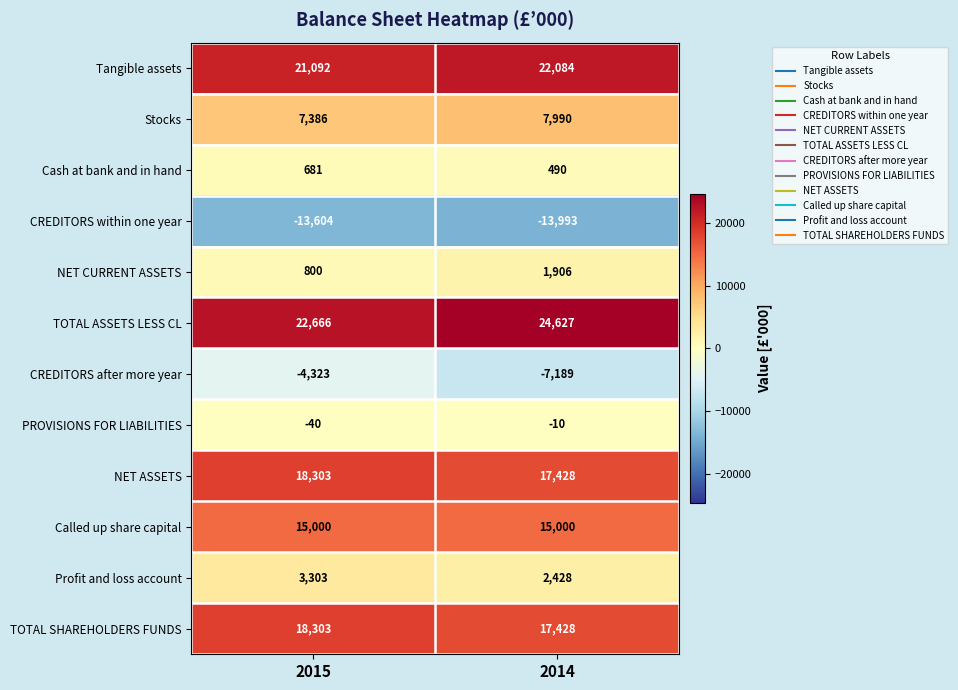

What is the difference between the maximum and minimum values in the Stocks series?

604